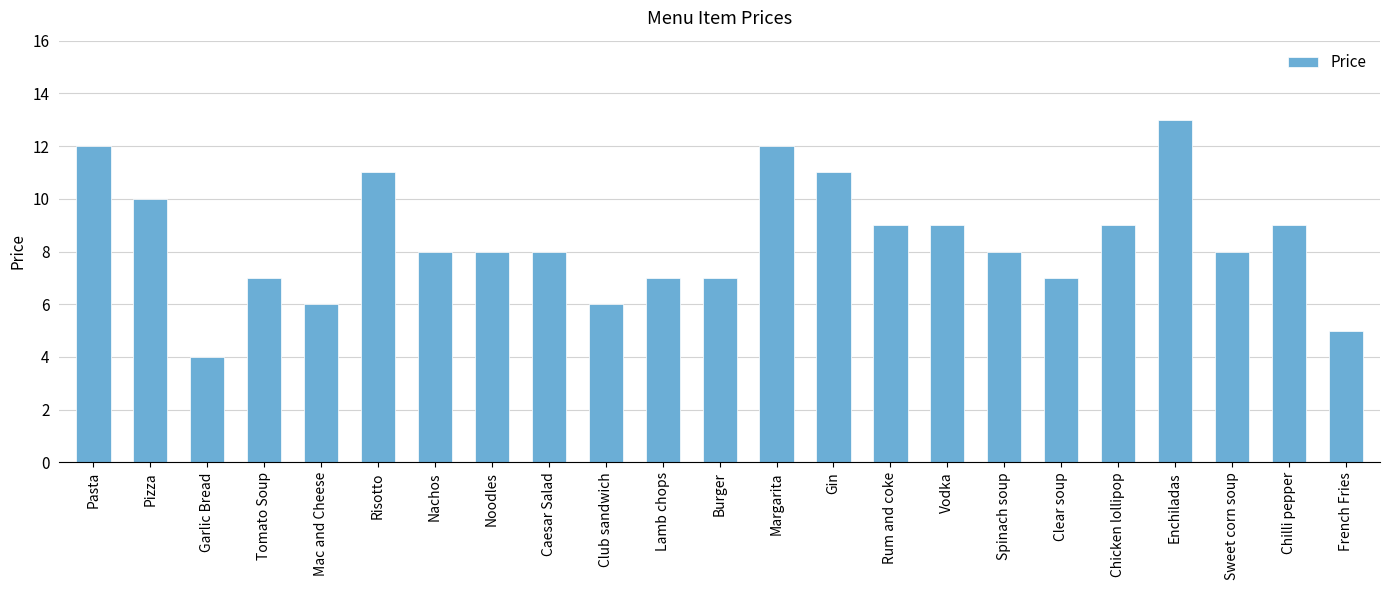

True or false: the data shows 12 at Clear soup.

False